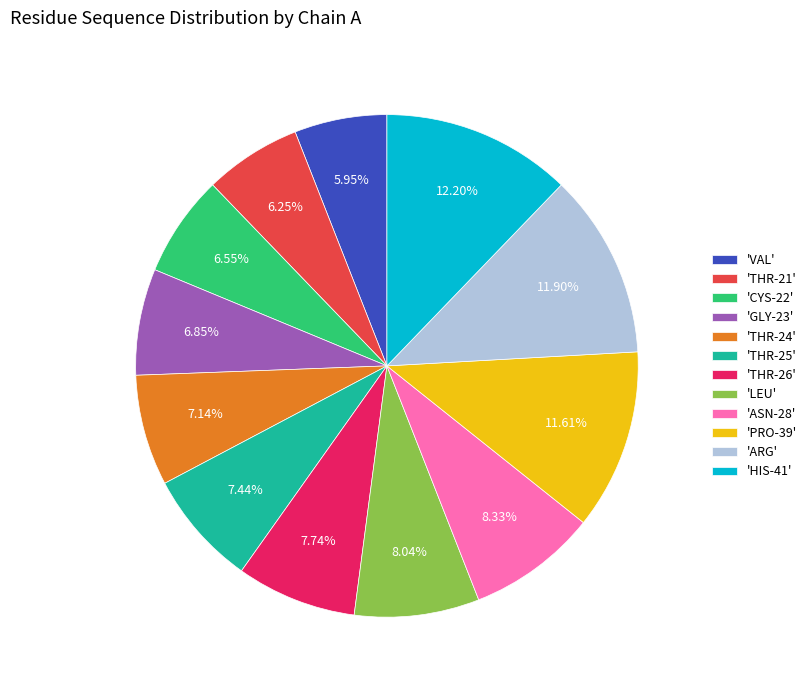

Is the sum of 'THR-26' and 'HIS-41' greater than half?

No